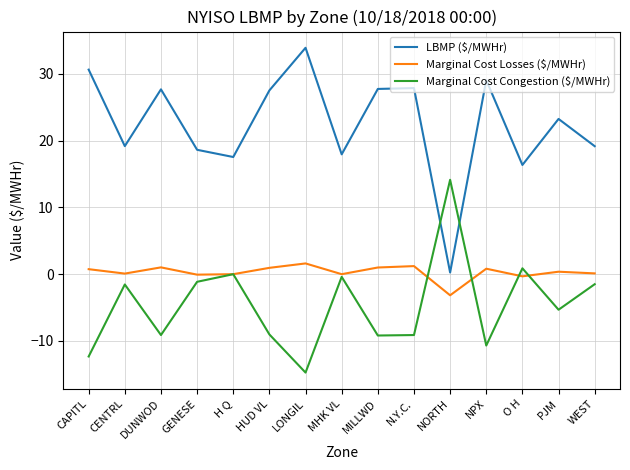

Which series has the widest spread of values?

LBMP ($/MWHr)